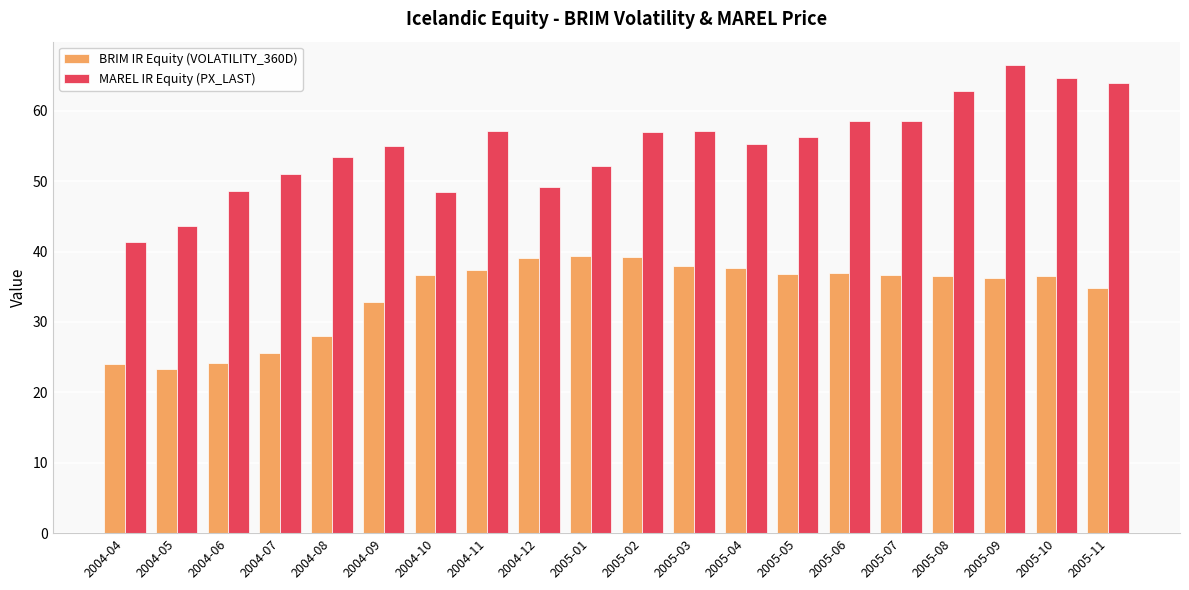

What value does the BRIM IR Equity (VOLATILITY_360D) series have at 2005-01?

39.4